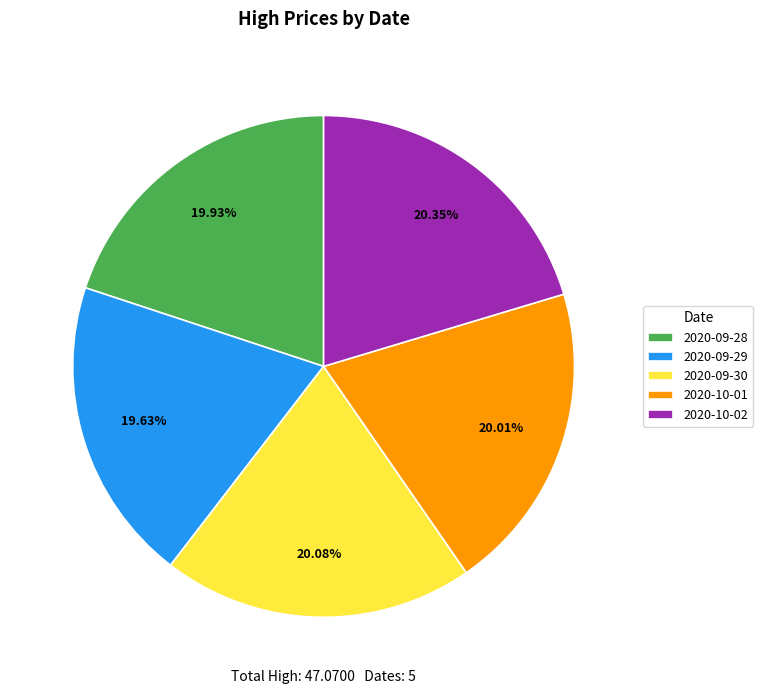

To the nearest percent, what portion does 2020-10-01 represent?

20%